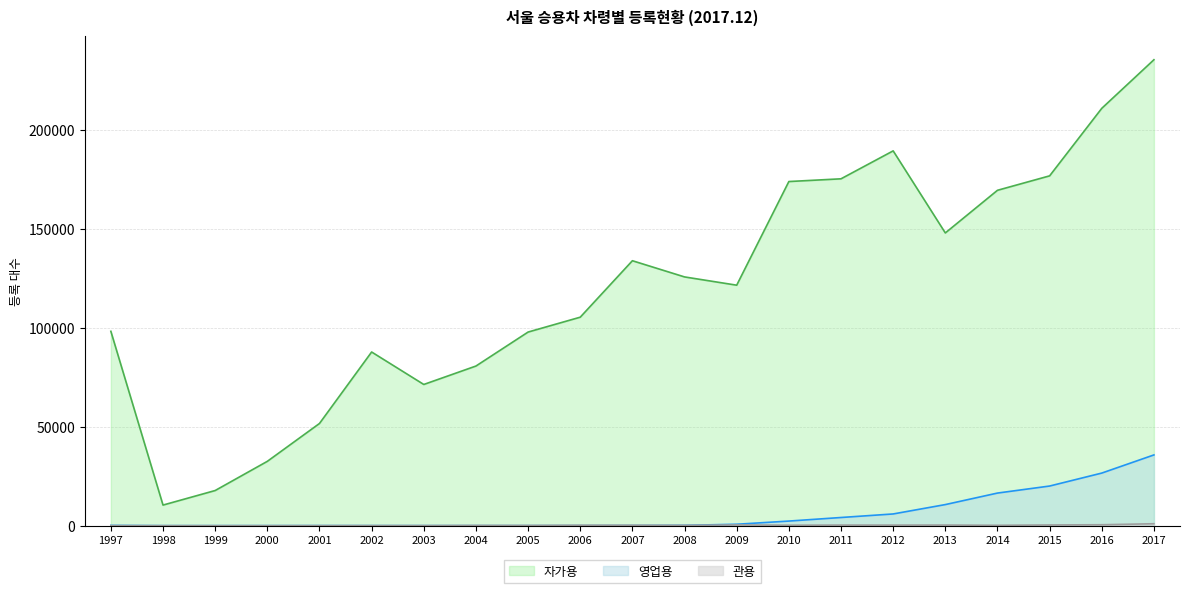

What are all the series names shown in the legend?

자가용, 영업용, 관용